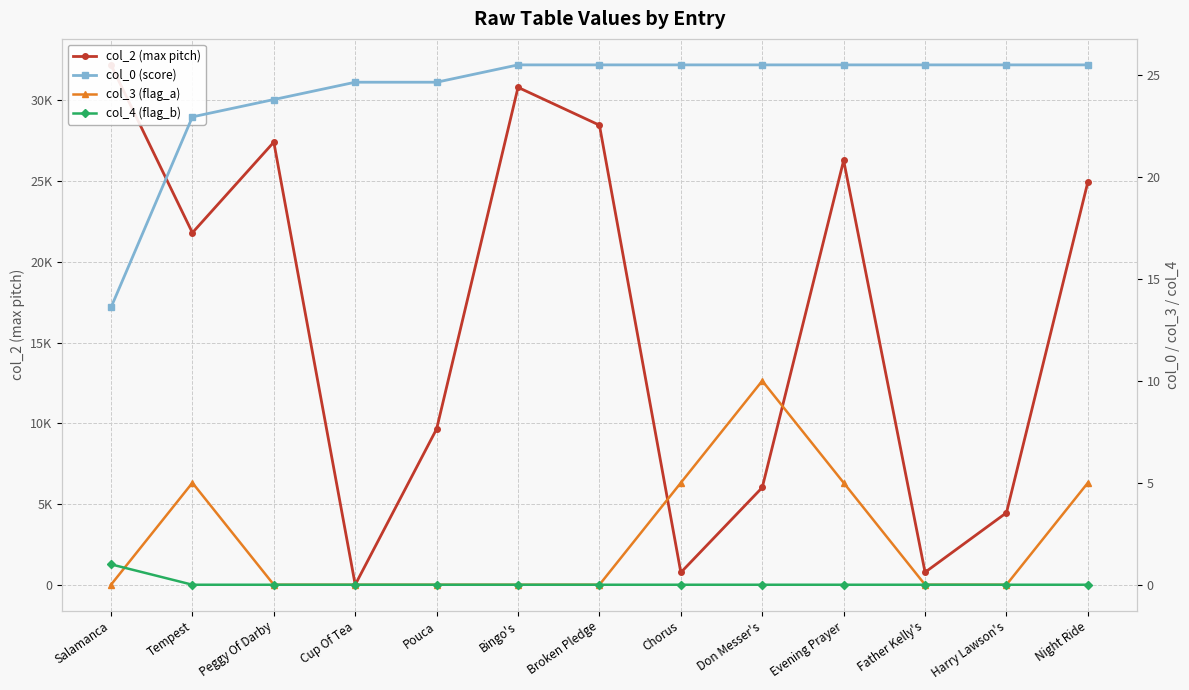

At which label does col_3 (flag_a) reach its peak?

Don Messer's